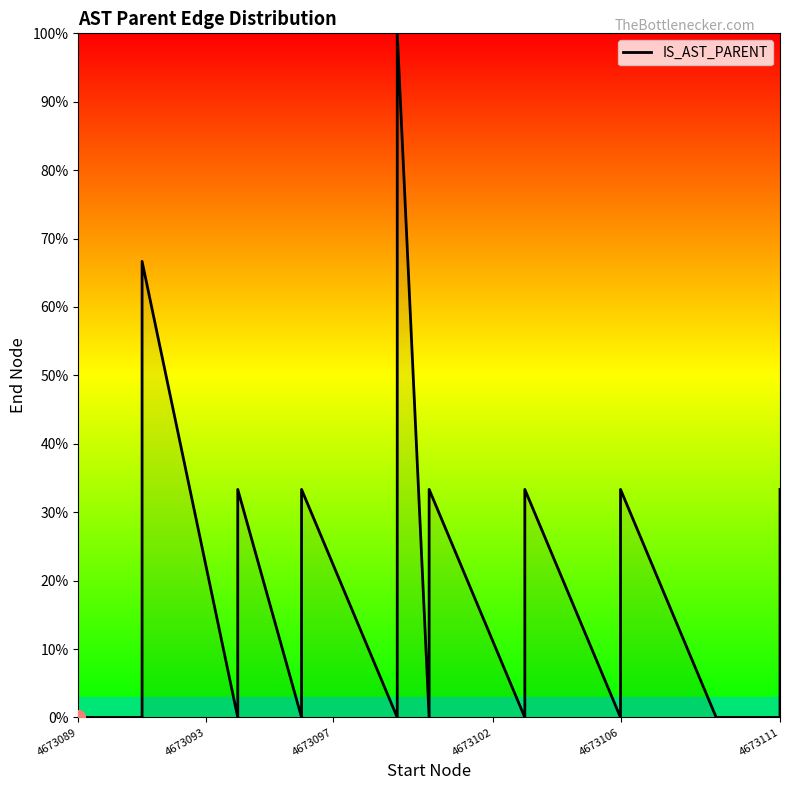

True or false: there are more than 1 points higher than both neighbors.

True